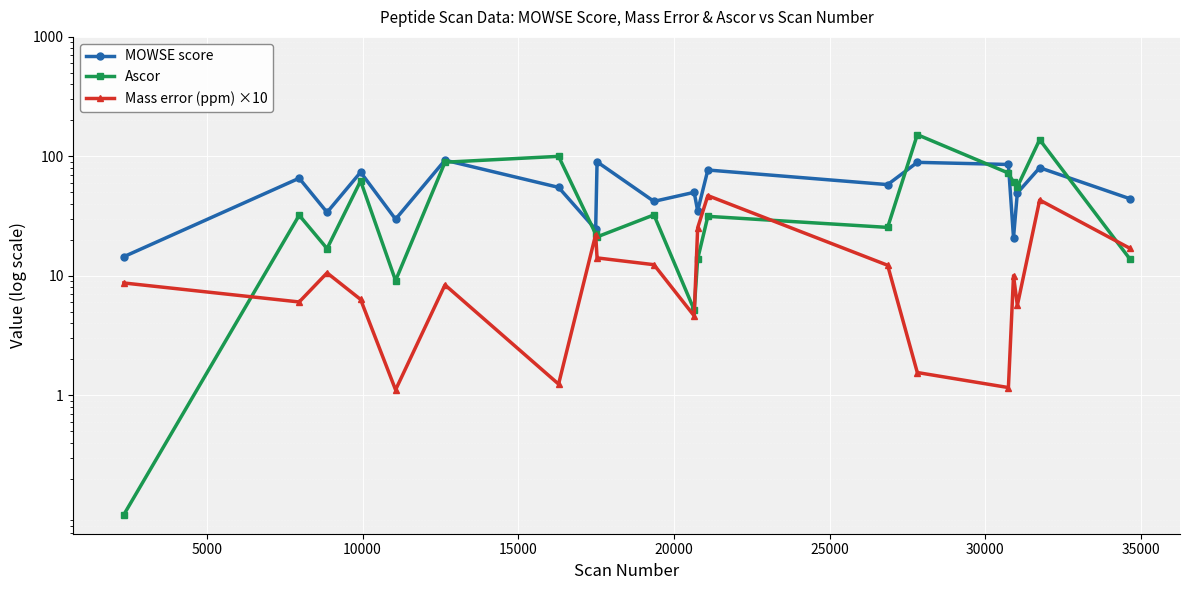

How many data points does each series have?

20